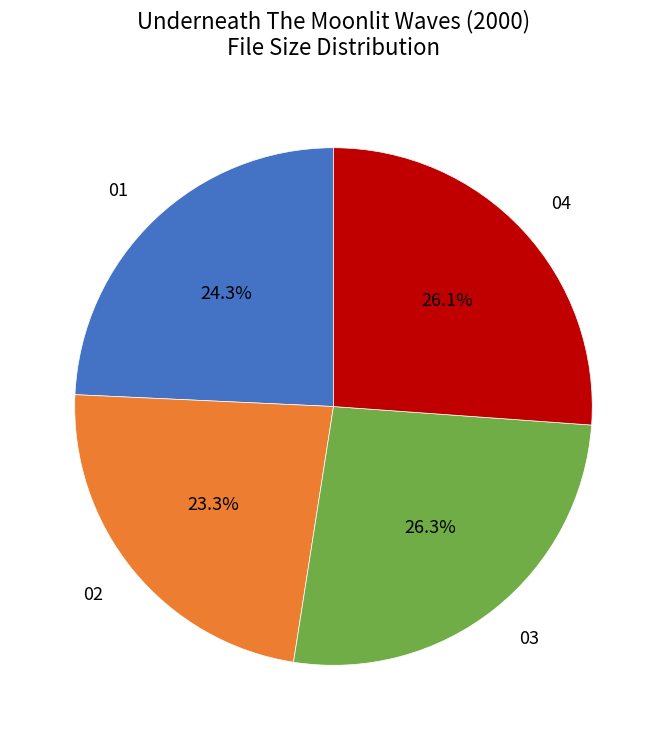

Which slice is the smallest?

02